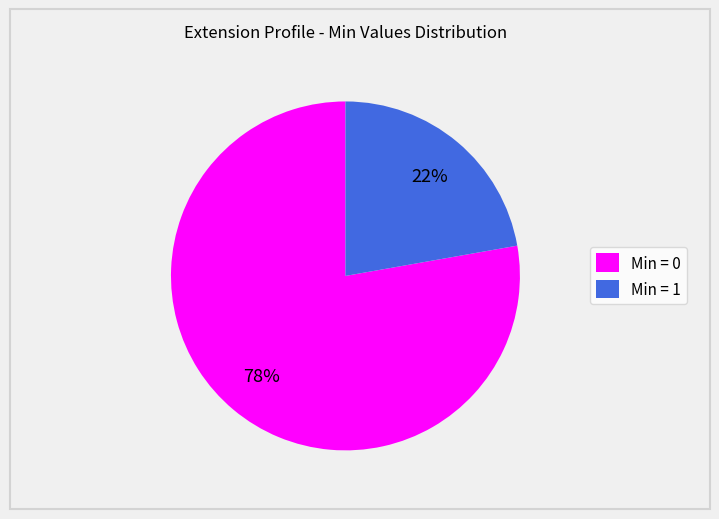

Is there a majority slice in this chart?

Yes